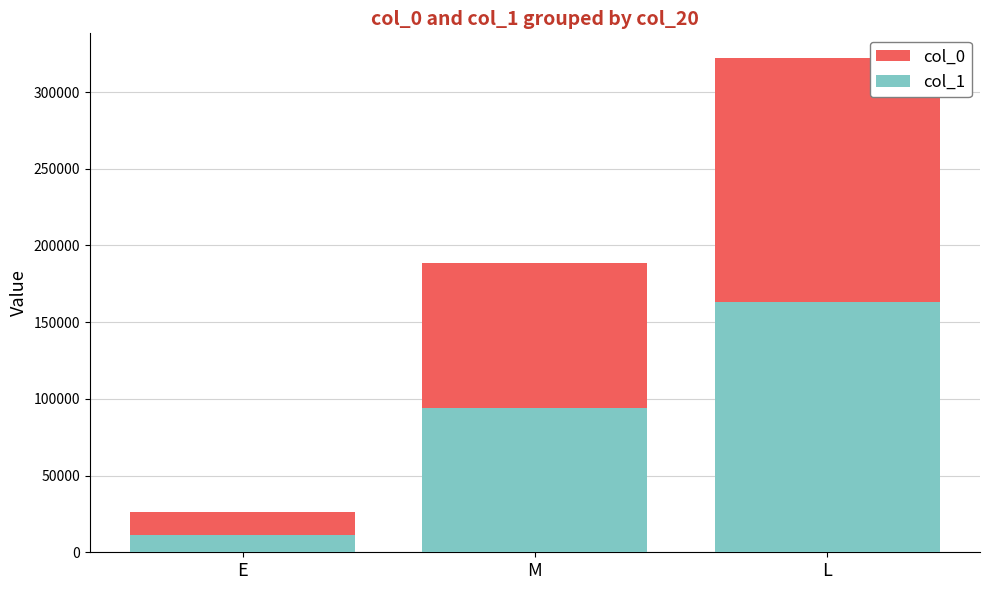

The value of col_1 at M is 135002.0. True or false?

False